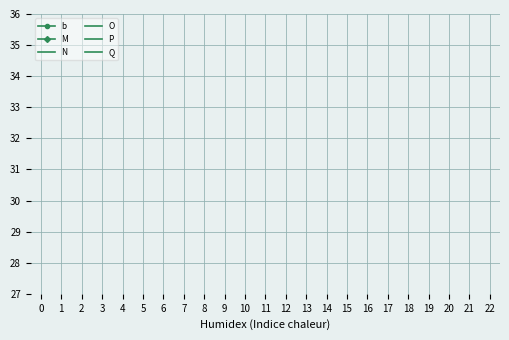

What are all the series names shown in the legend?

b, M, N, O, P, Q